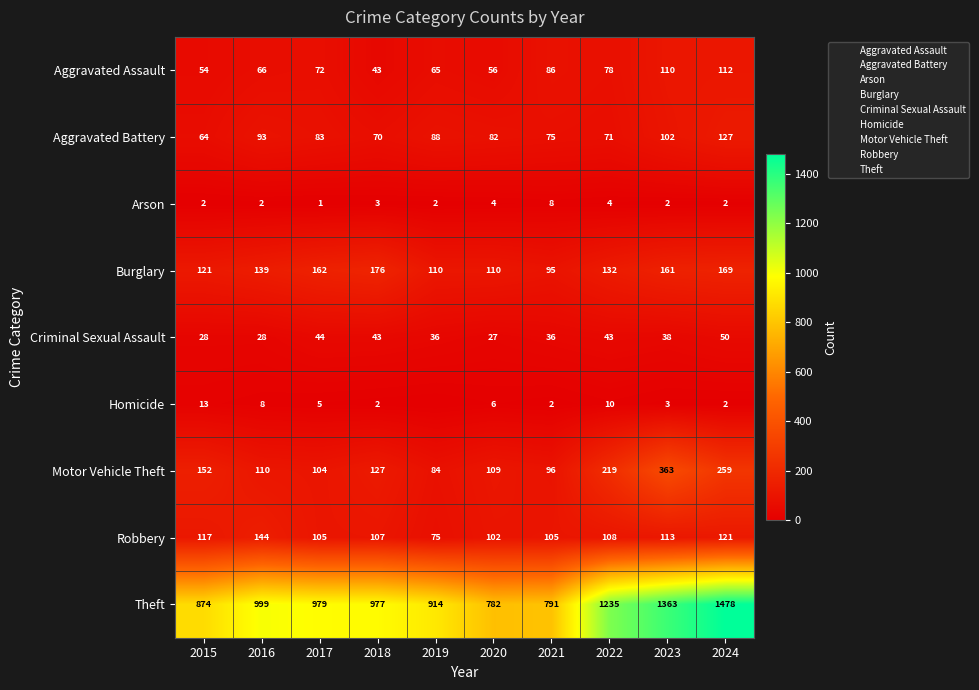

Is the value of Theft at 2017 greater than the value of Criminal Sexual Assault at 2015?

Yes